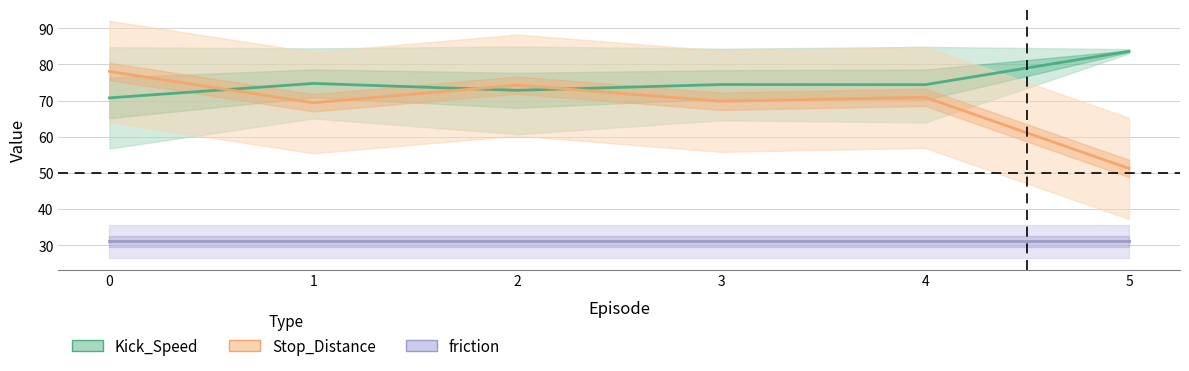

Between which two adjacent categories do Kick_Speed and Stop_Distance first intersect?

0 and 1